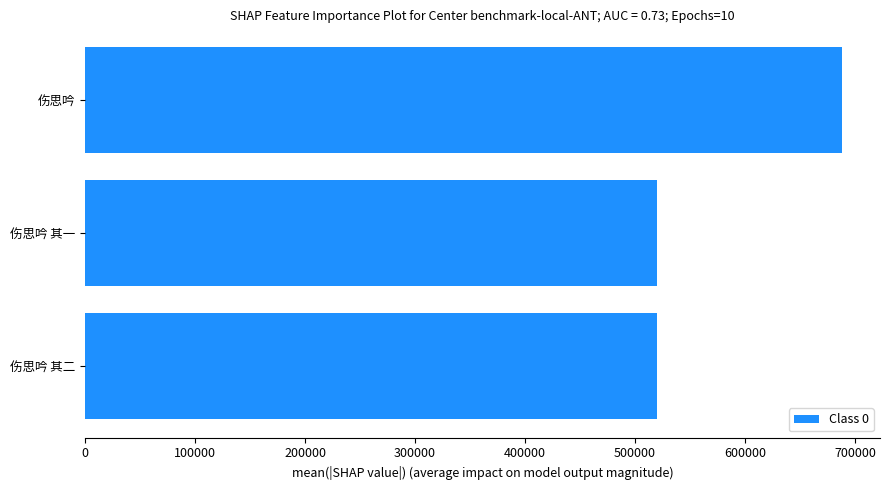

Are the bars horizontal?

Yes